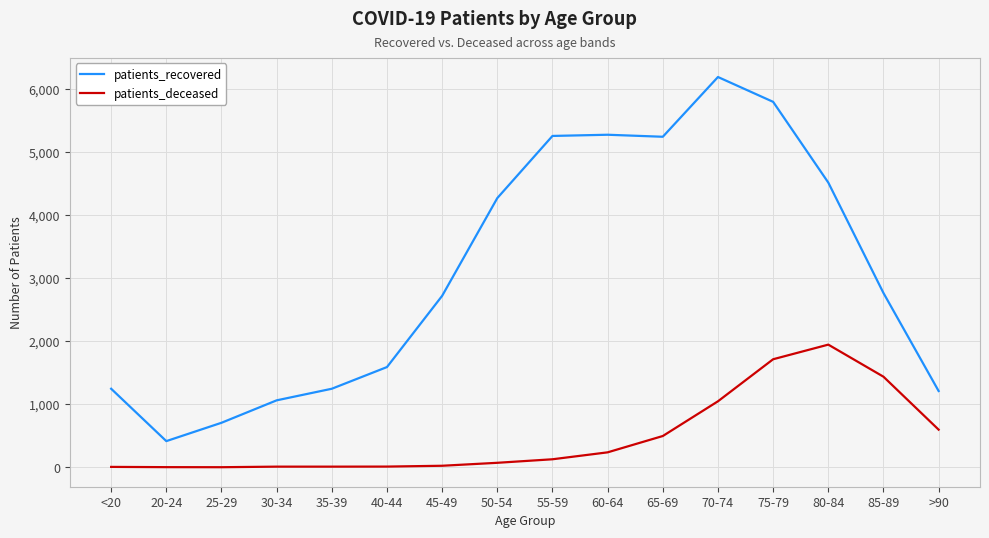

The value of patients_deceased at >90 is 598. True or false?

True